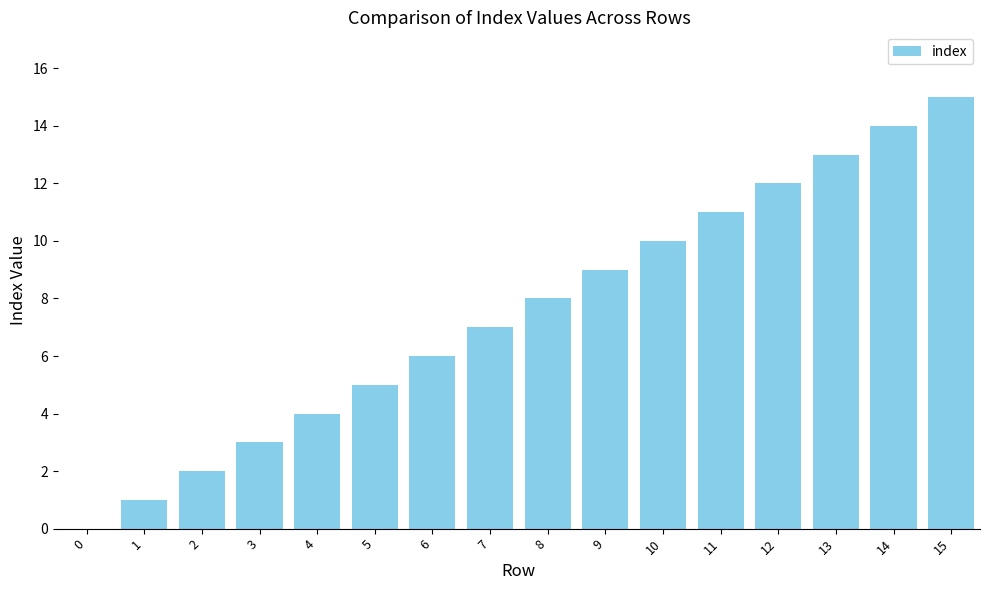

Does the chart contain stacked bars?

No